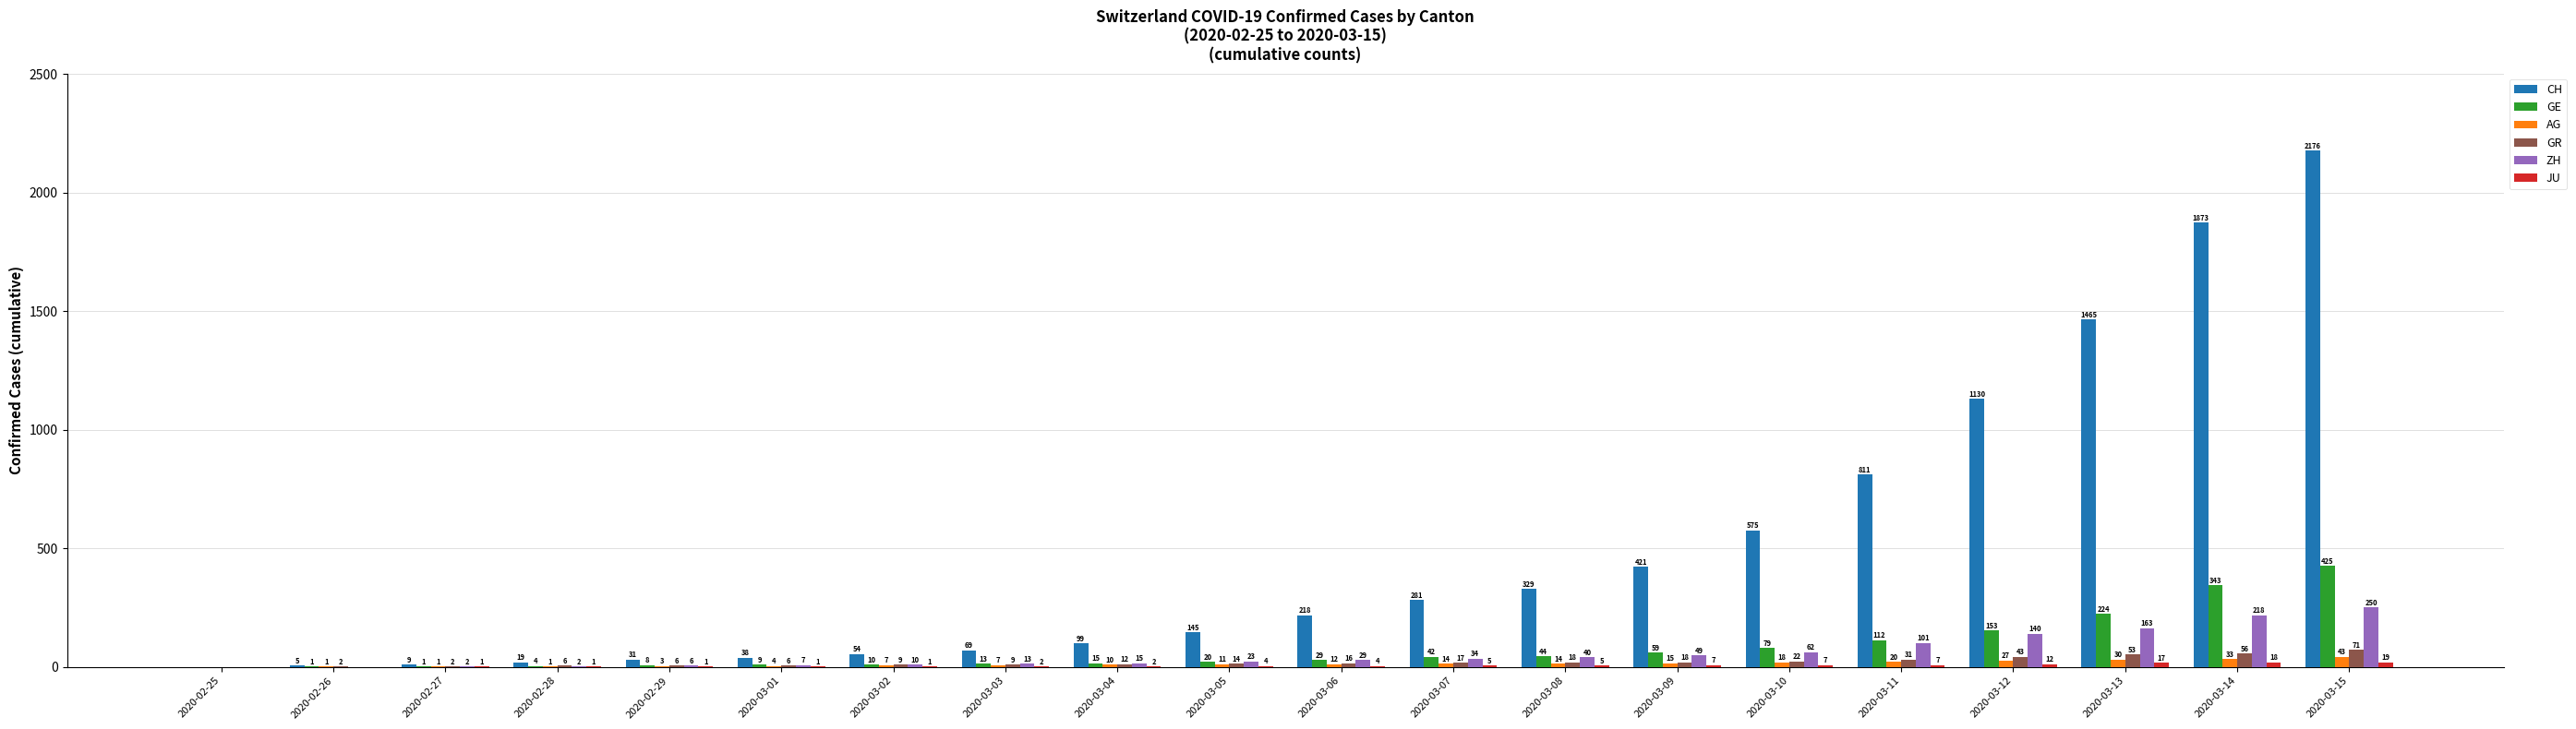

What is the sum of the CH values at 2020-03-12 and 2020-03-03?

1199